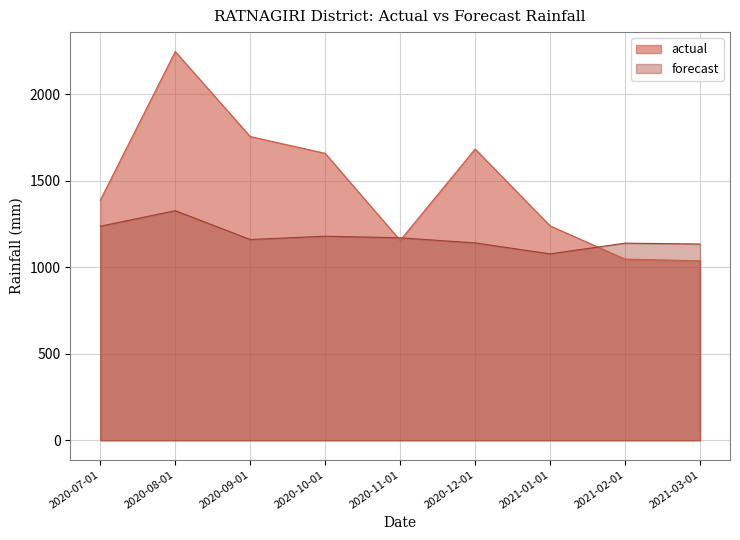

Does the chart display data point markers on the line(s)?

No